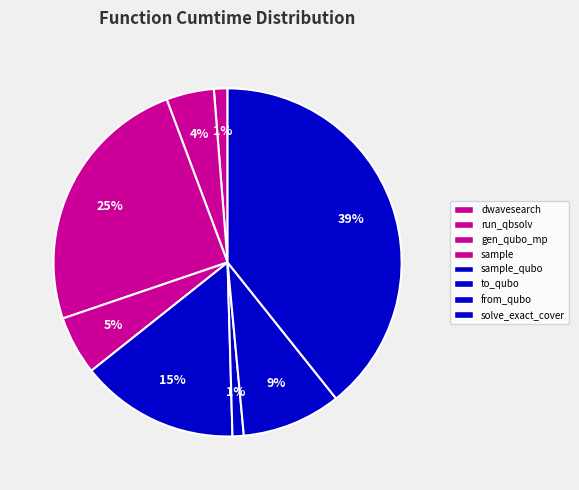

Count the number of slices in the pie.

8